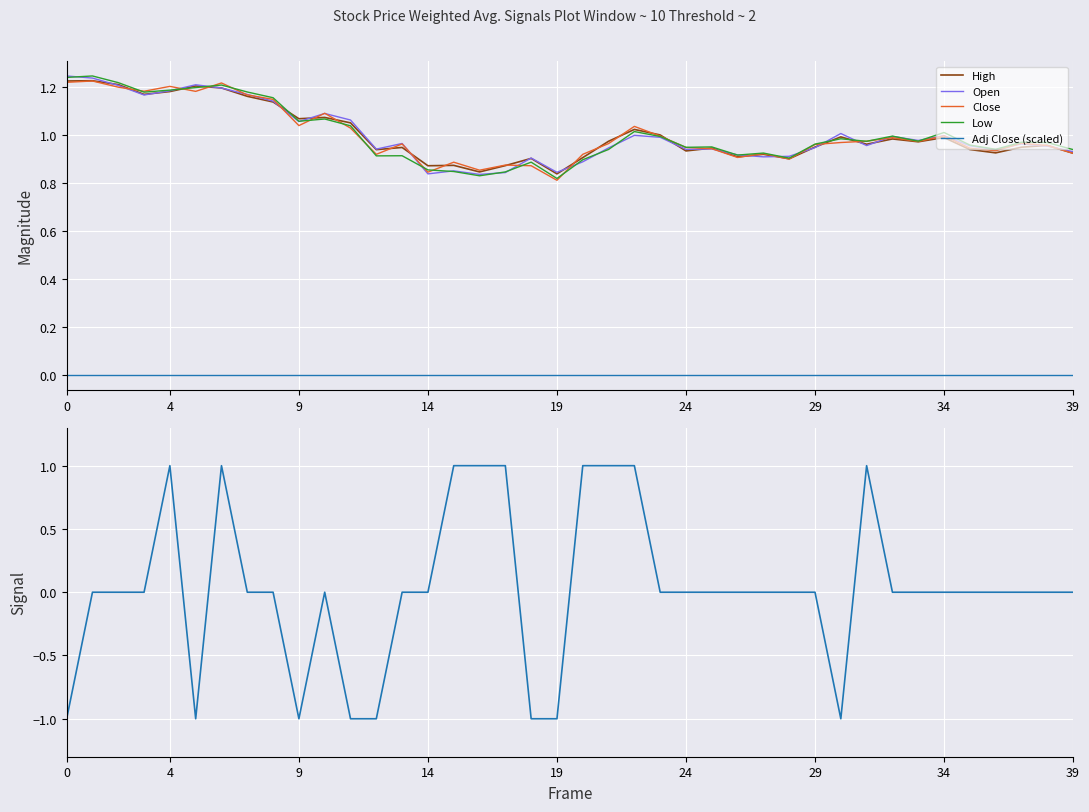

Is the value of High at 23 greater than the value of Adj Close (scaled) at 34?

Yes